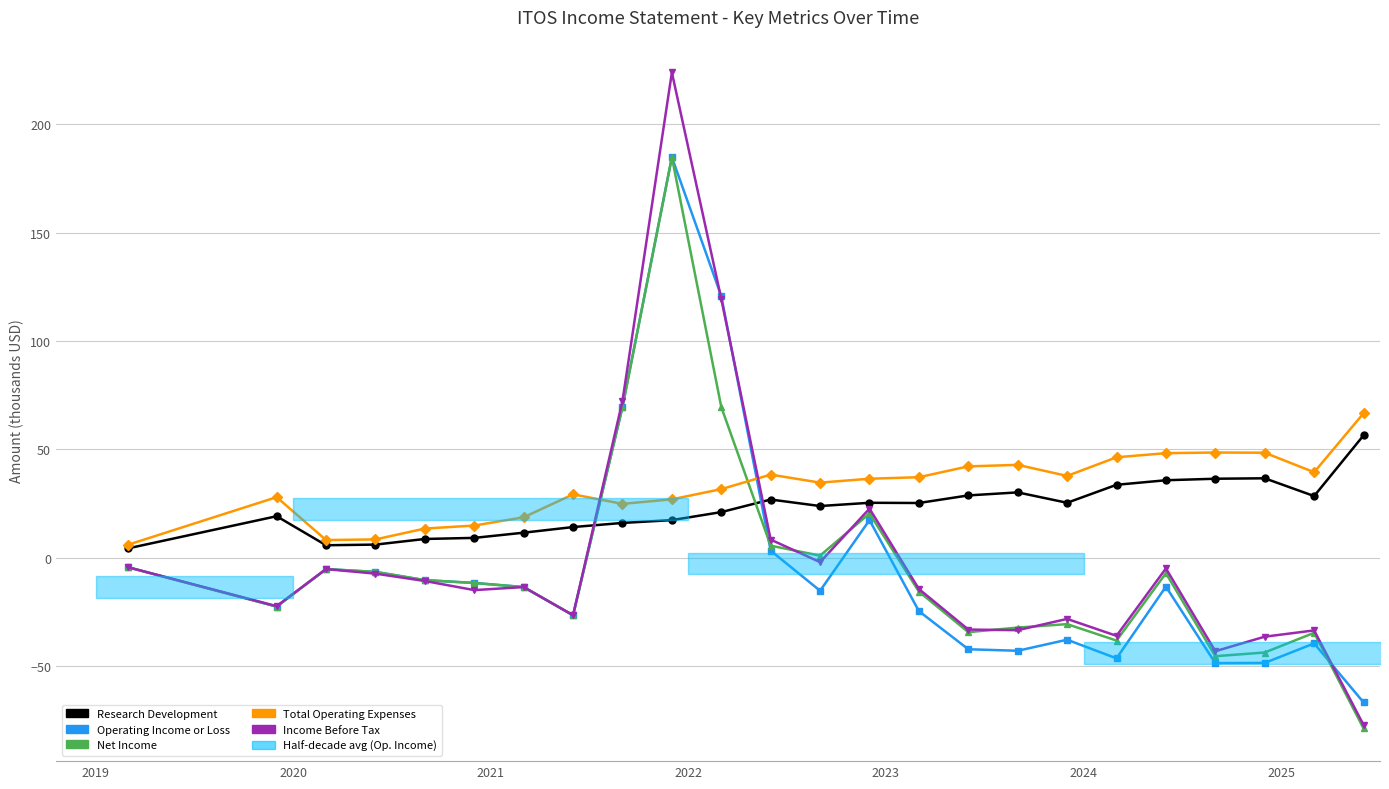

What is the difference between the maximum and minimum values in the Total Operating Expenses series?

60.6